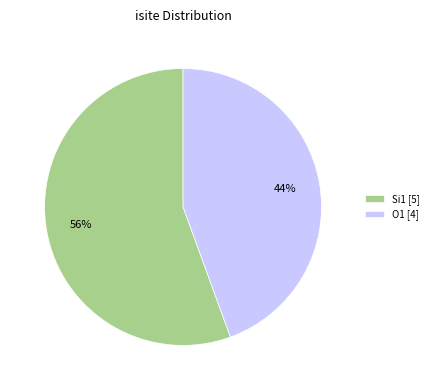

The O1 [4] slice represents 56% of the pie. True or false?

False